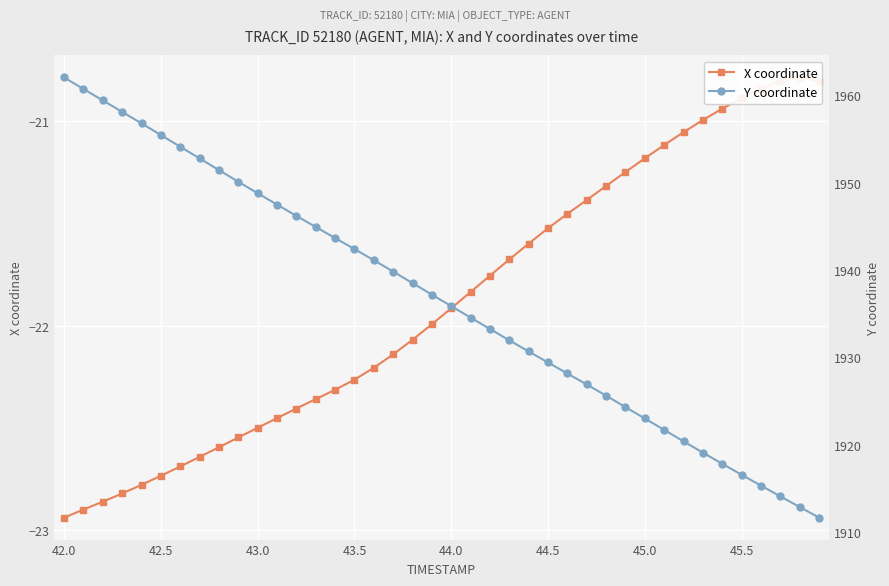

Is this an area chart (filled region under the line)?

No